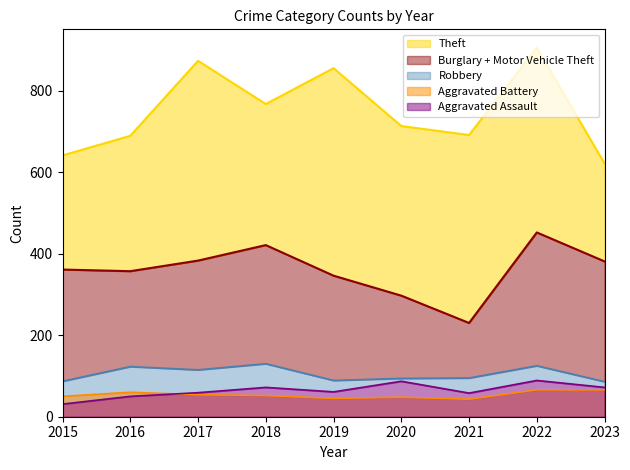

What is the spread (max minus min) of values at 2017?

819